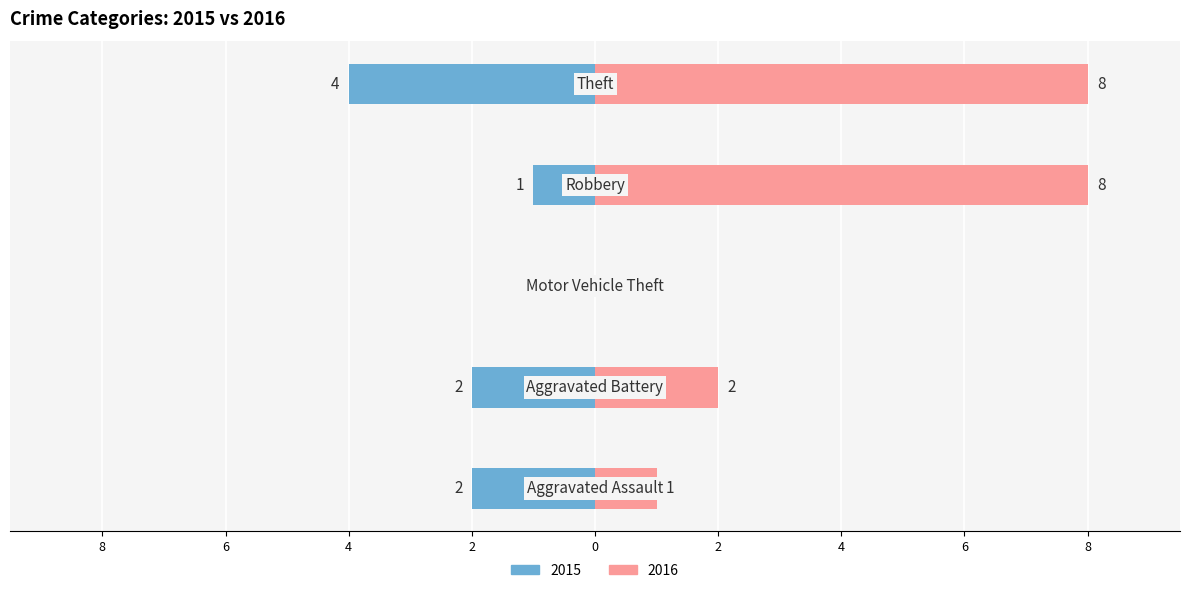

Reading left to right, transcribe all the data shown in this chart.

2015: -2	-2	0	-1	-4
2016: 1	2	0	8	8